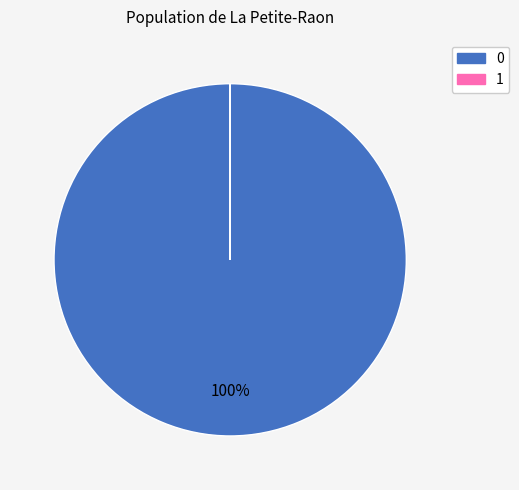

To the nearest percent, what is the average slice percentage?

50%